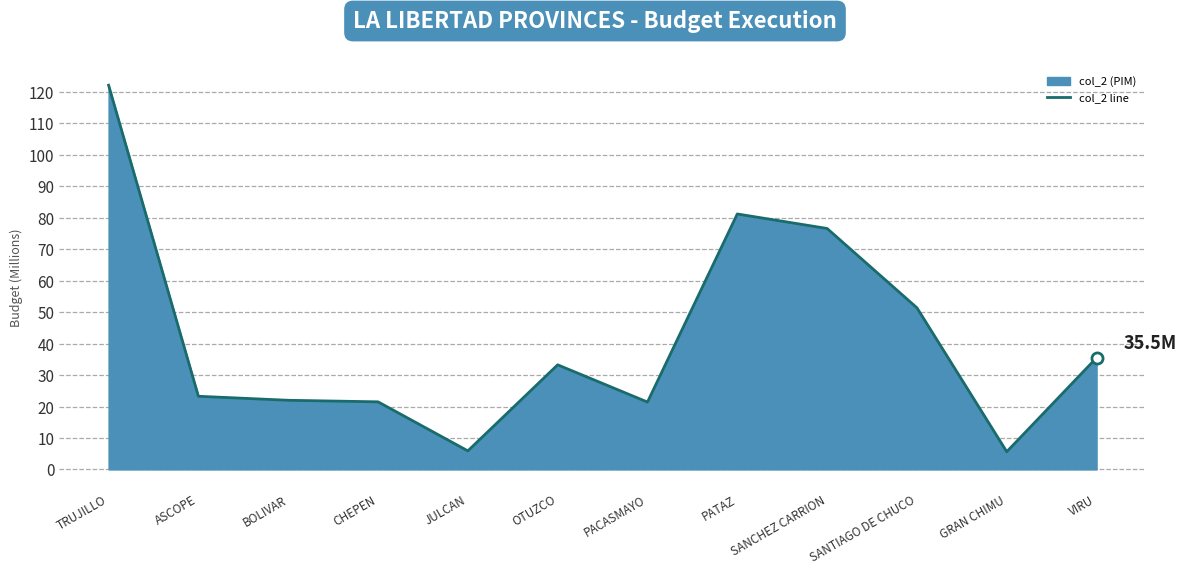

Reading right to left, extract all data points from this chart.

35.5	5.6	51.4	76.6	81.2	21.4	33.3	5.9	21.5	22.0	23.3	122.2